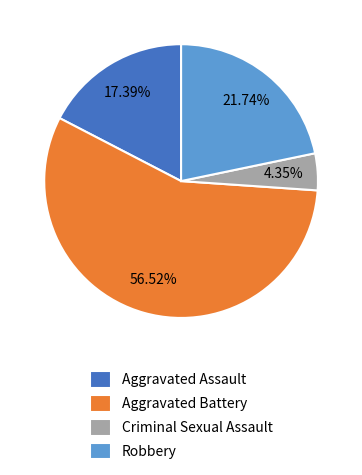

Is there a majority slice in this chart?

Yes